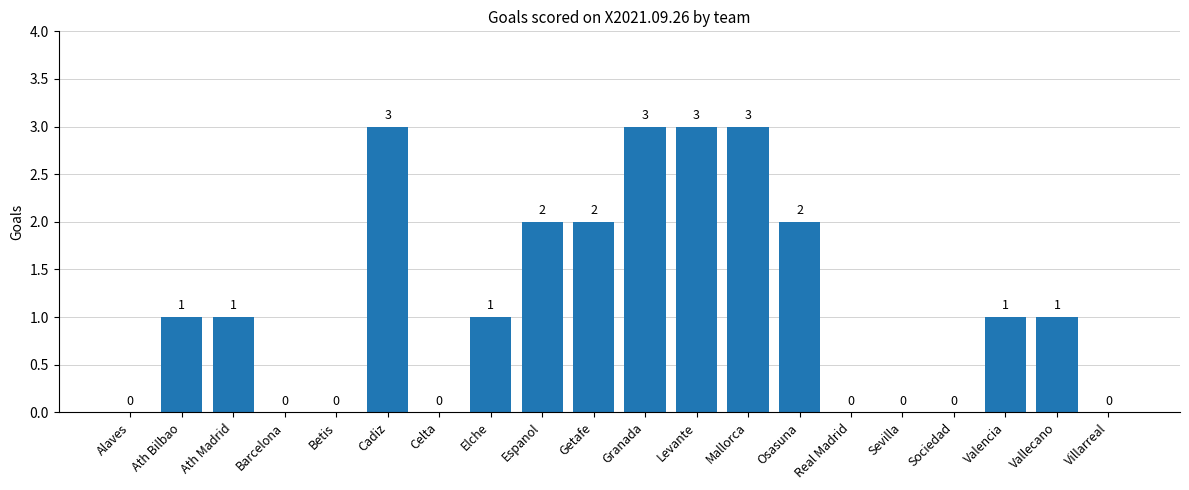

Is it true that the value at Ath Bilbao is 1?

True